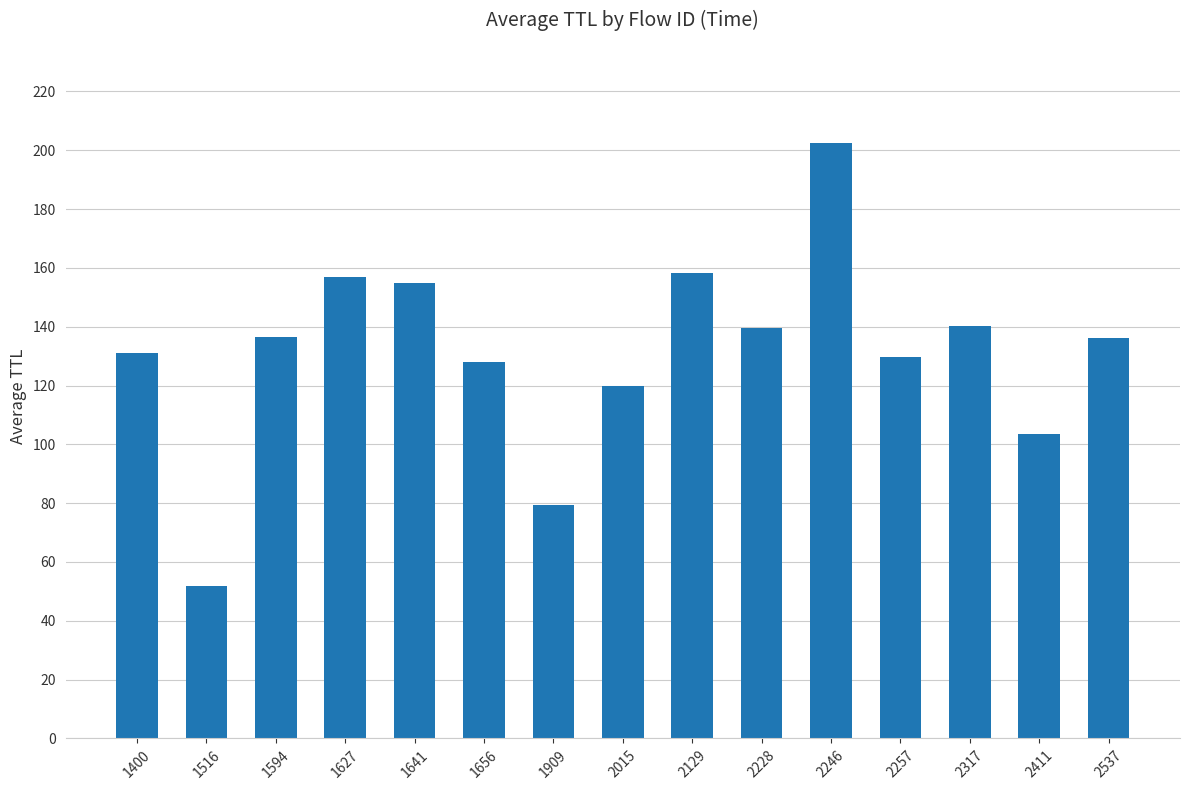

What is the value of the 5th bar from the left?

154.8